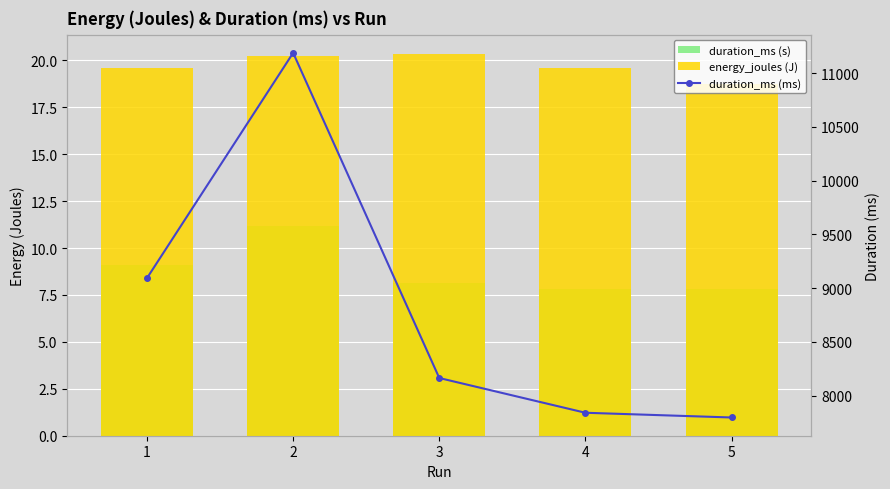

What are all the series names shown in the legend?

duration_ms (s), energy_joules (J), duration_ms (ms)